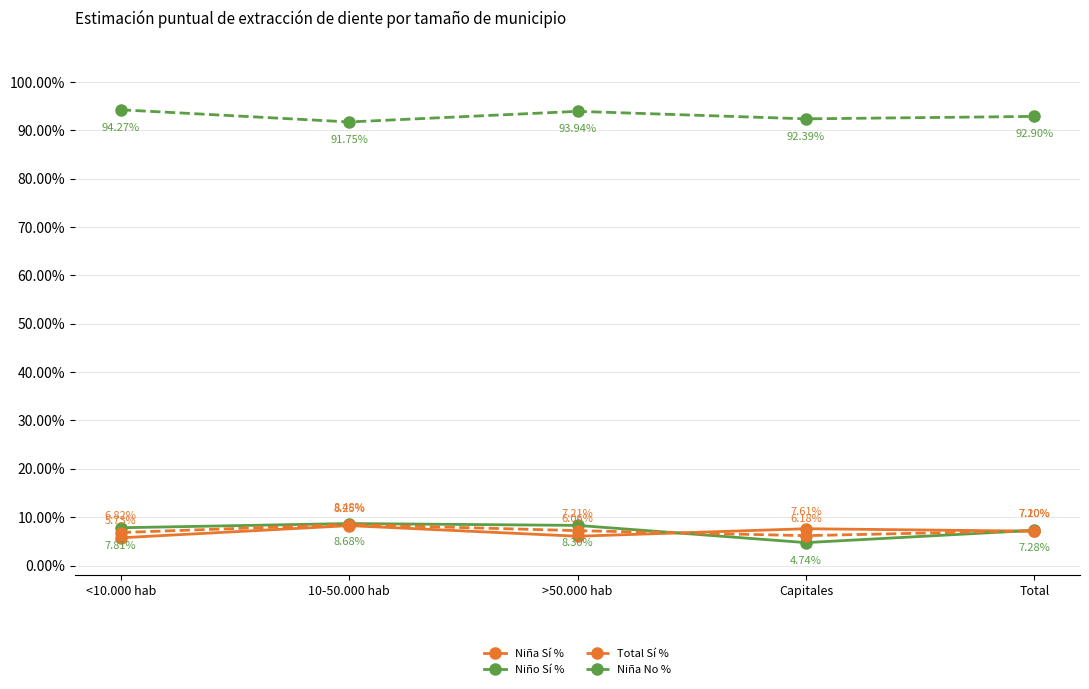

What position from the right is >50.000 hab?

3